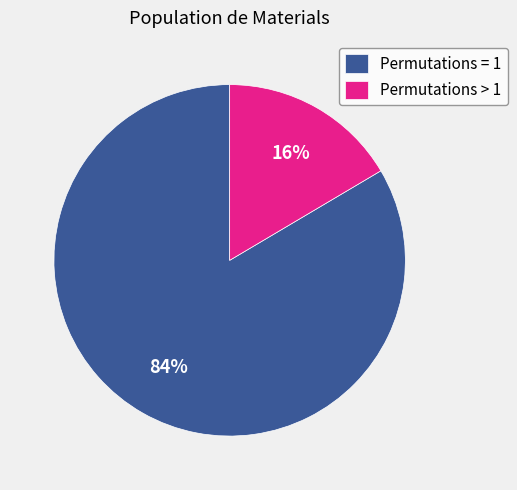

What is the smallest slice in the pie chart?

Permutations > 1